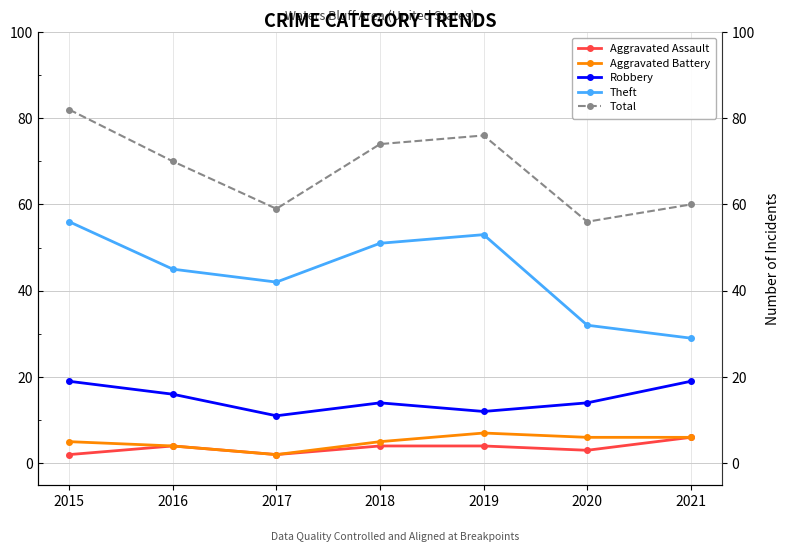

Rank the categories by Total value from highest to lowest.

2015, 2019, 2018, 2016, 2021, 2017, 2020